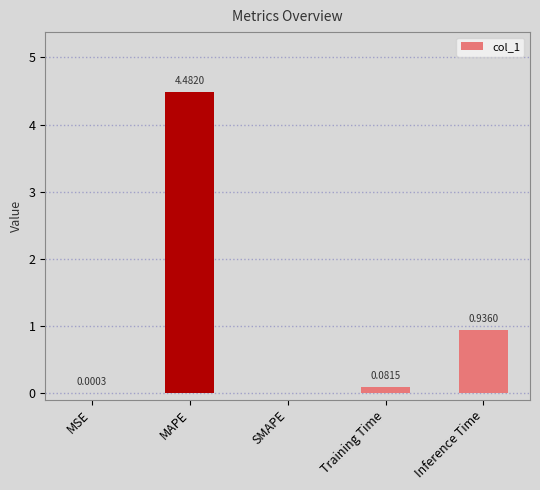

Where is the data nearest to the value 2?

Inference Time